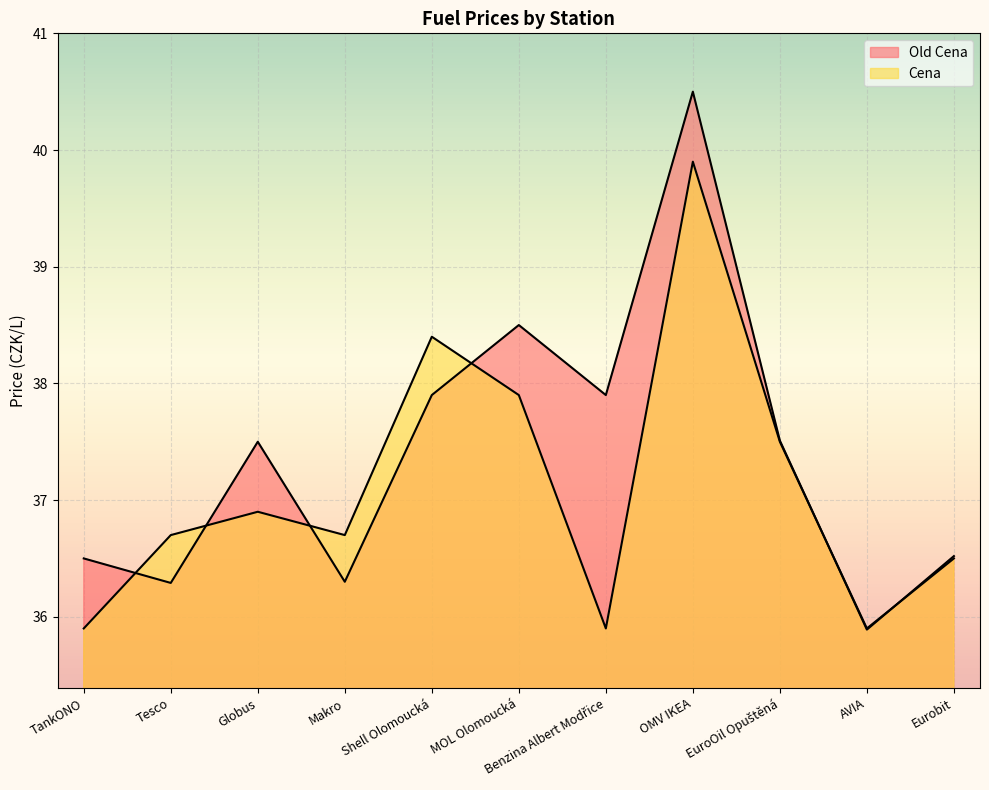

Where is the first local minimum for Cena?

Makro